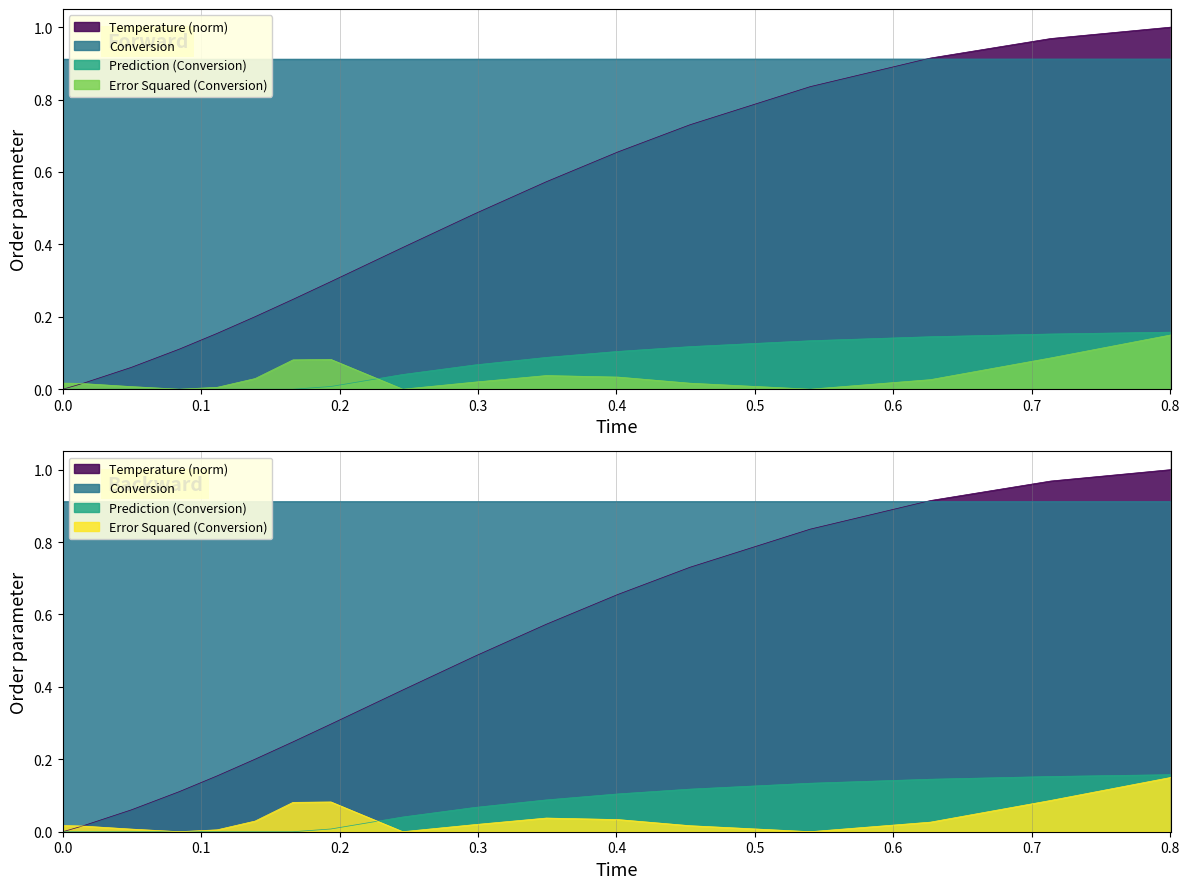

What is the label of the 2nd point from the left?

0.1